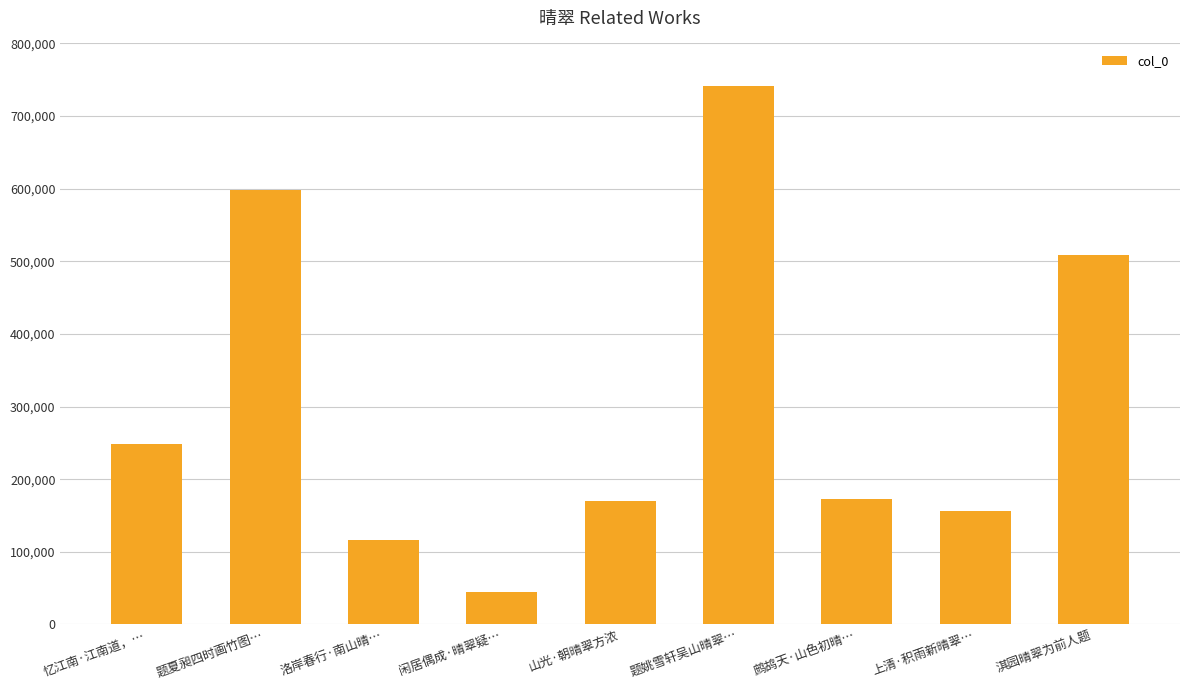

Does the chart contain stacked bars?

No